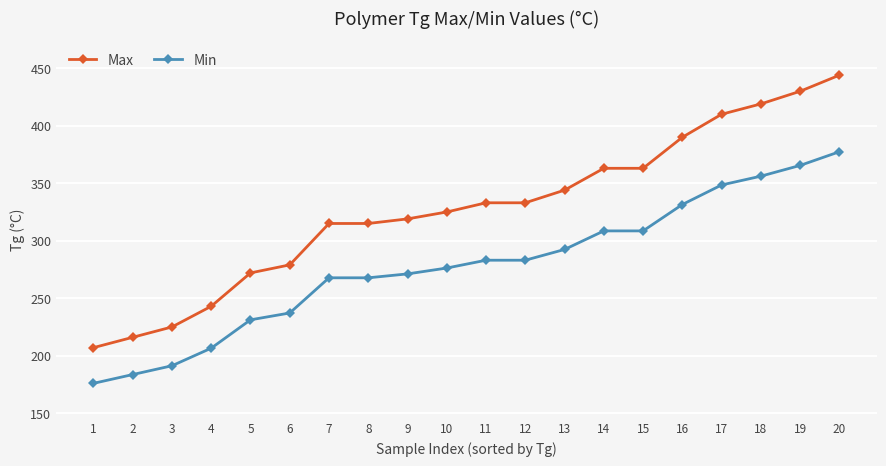

What is the value of the Max point at the 19th from the left?

430.0